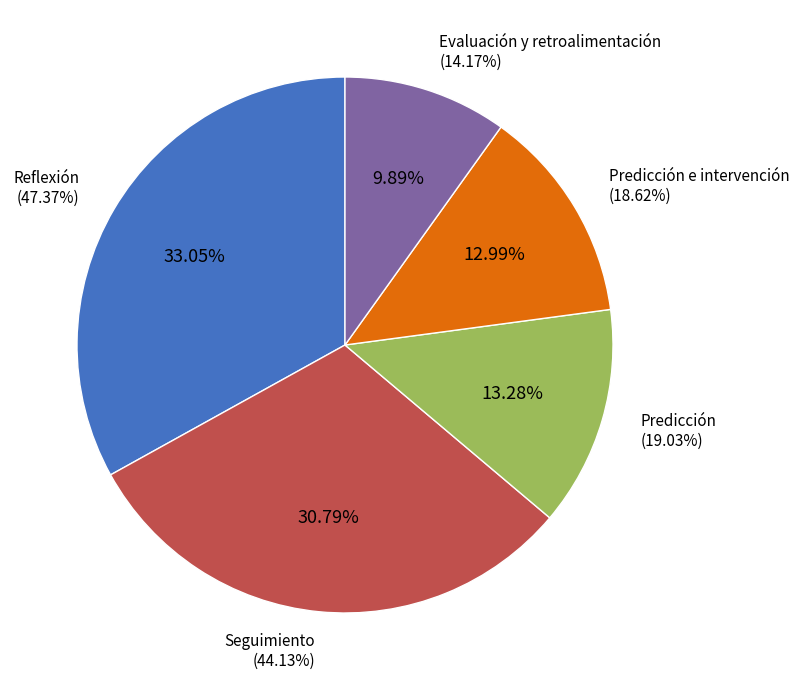

How much of the chart is everything except Seguimiento?

69.2%